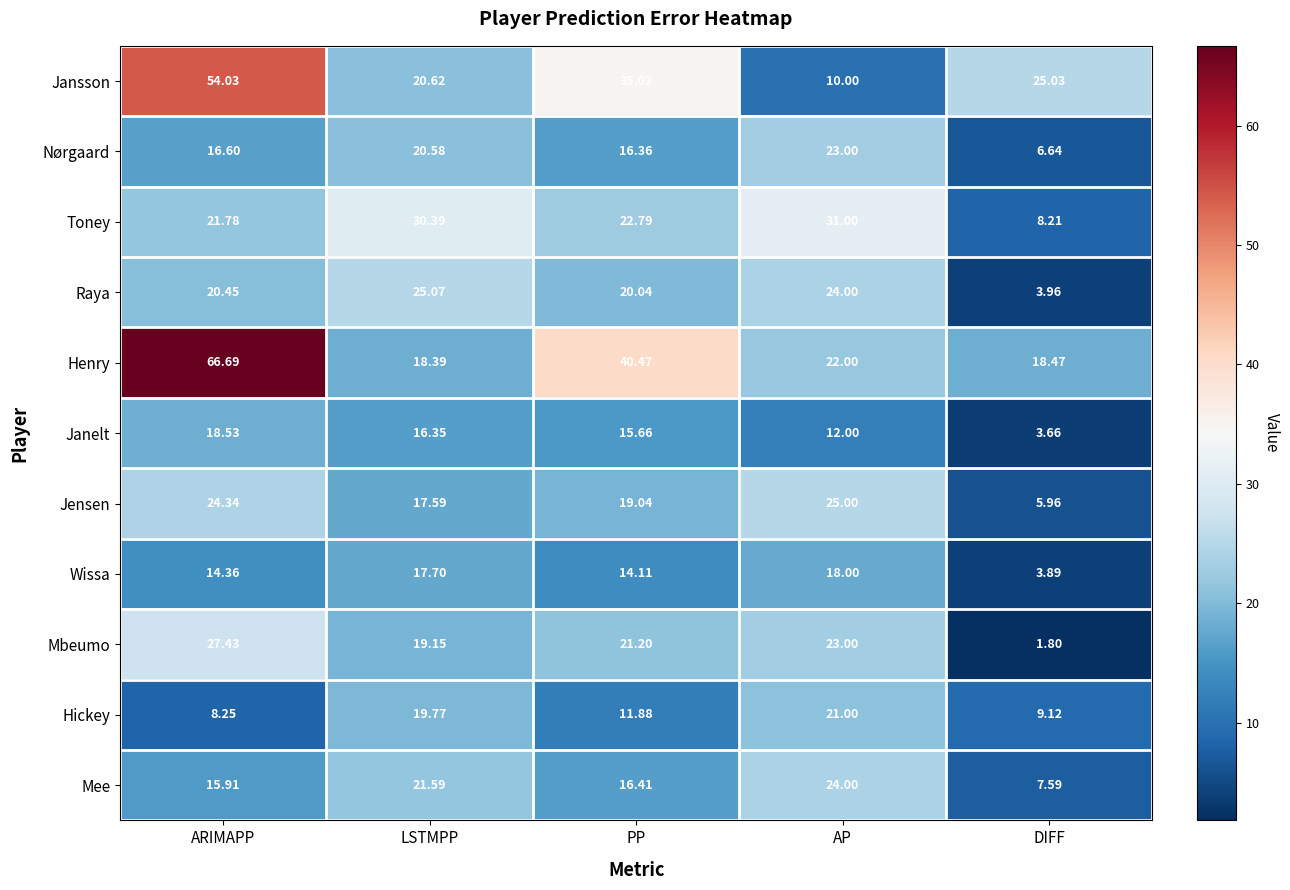

Is the value of Mee at DIFF greater than the value of Mbeumo at PP?

No